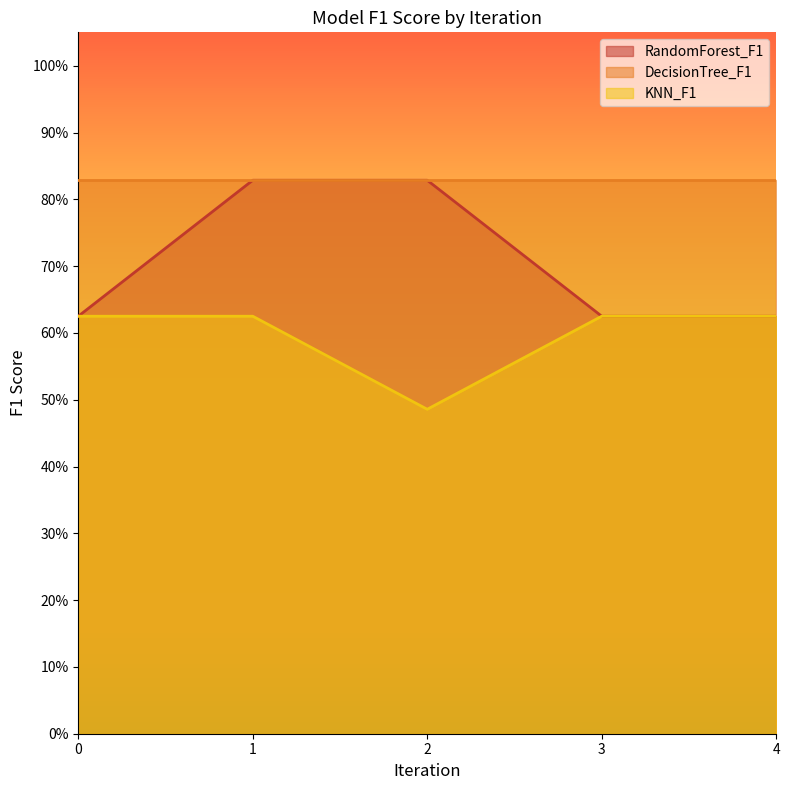

List the series in order of their overall mean, highest first.

DecisionTree_F1, RandomForest_F1, KNN_F1